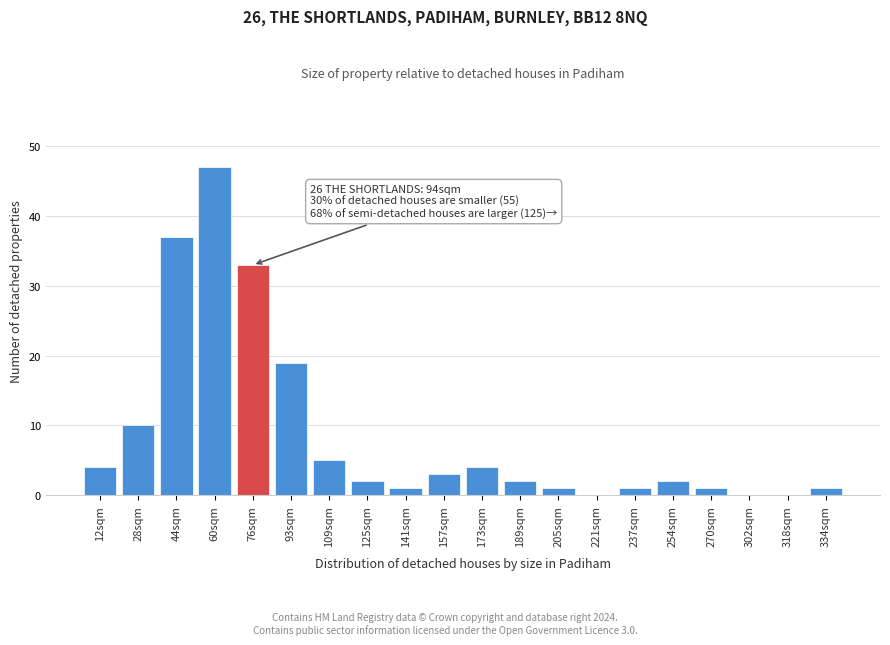

Reading left to right, what are all the values shown in this chart?

12sqm=4	28sqm=10	44sqm=37	60sqm=47	76sqm=33	93sqm=19	109sqm=5	125sqm=2	141sqm=1	157sqm=3	173sqm=4	189sqm=2	205sqm=1	221sqm=0	237sqm=1	254sqm=2	270sqm=1	302sqm=0	318sqm=0	334sqm=1